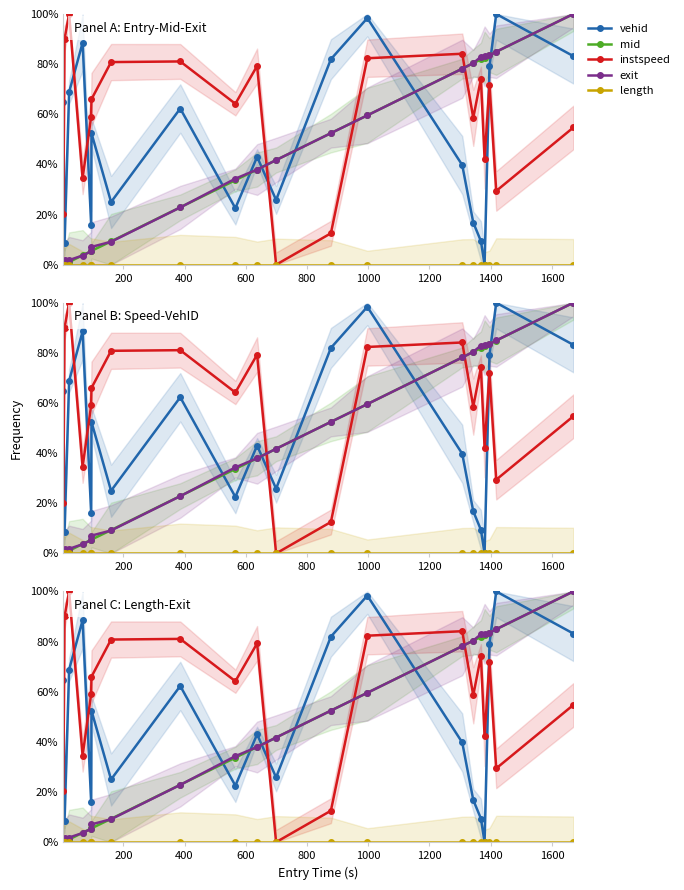

How many positive values does the mid series have?

19